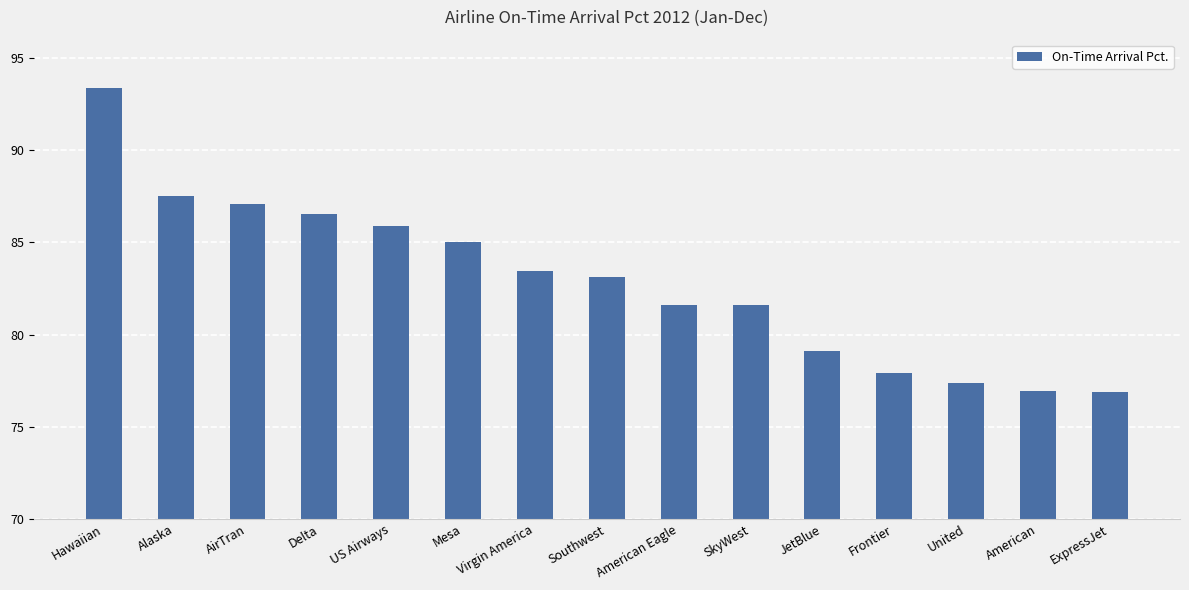

Which label corresponds to the largest value in the chart?

Hawaiian